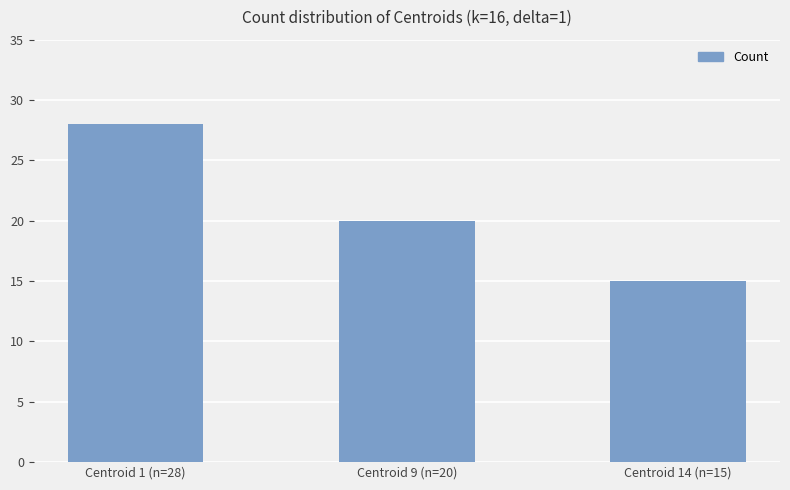

The value at Centroid 1 (n=28) is 44. True or false?

False